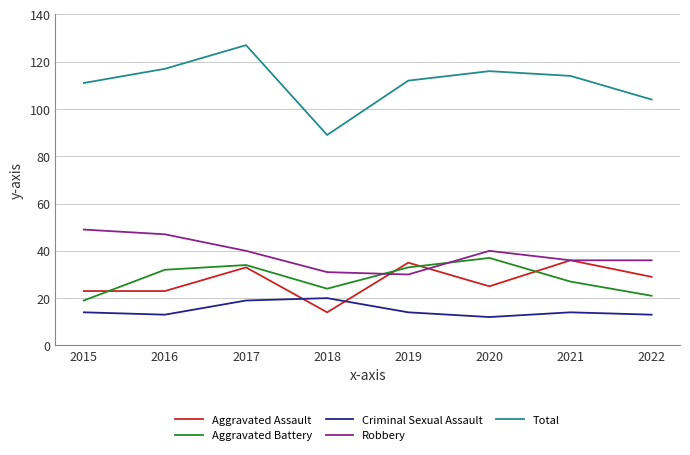

The value of Criminal Sexual Assault at 2021 is 19. True or false?

False